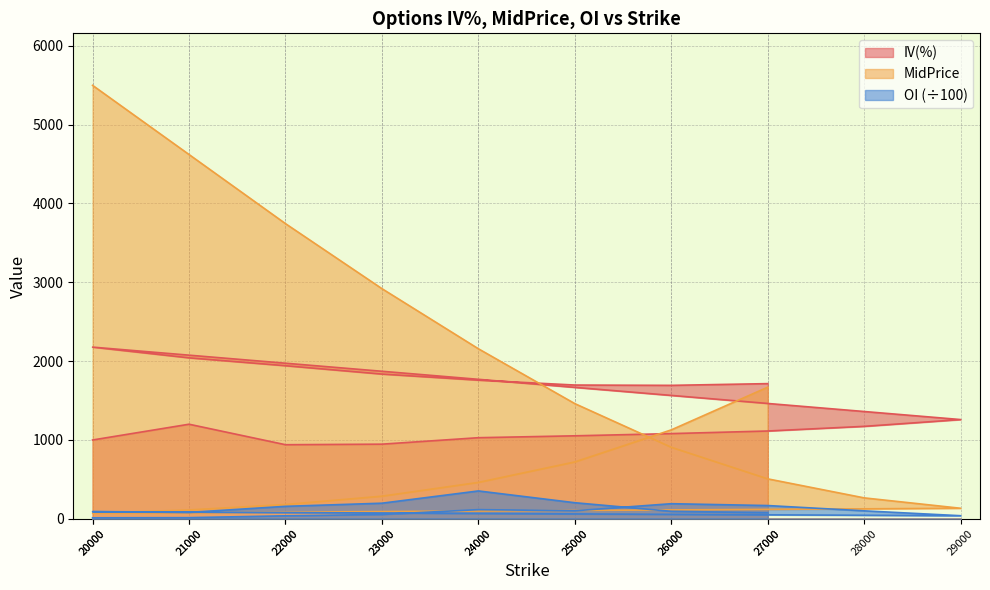

Which series has the widest spread of values?

MidPrice